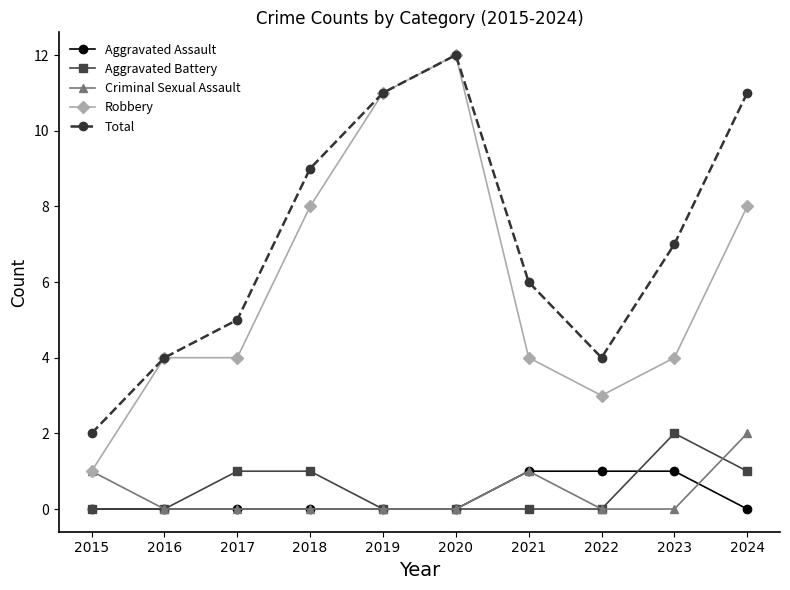

True or false: Total has more than 0 points higher than both neighbors.

True